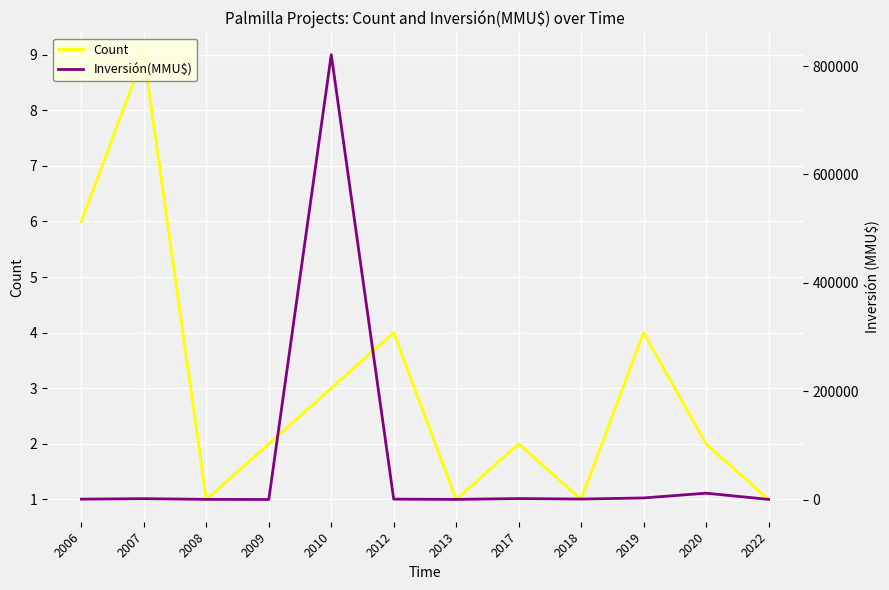

At which category is the sum across all series the highest?

2010